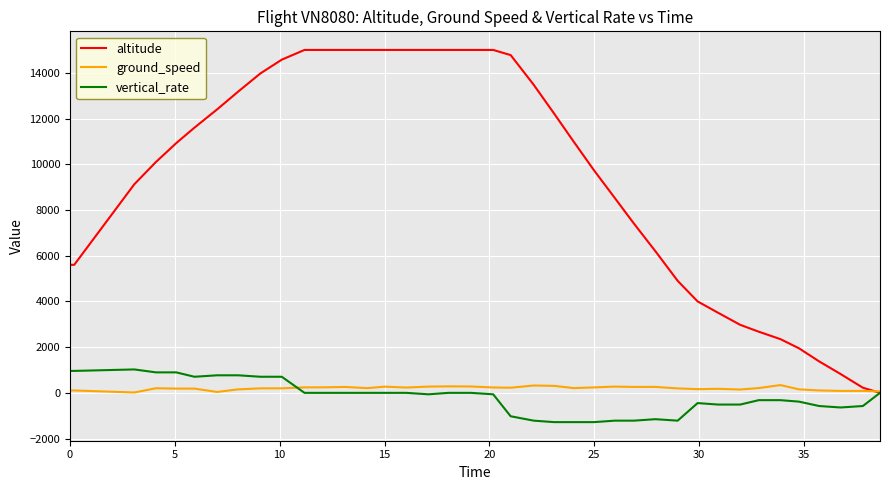

Which series has the largest total across all categories?

altitude